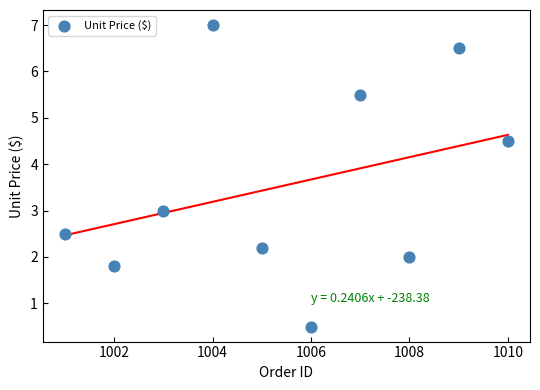

What is the average X value?

1005.5